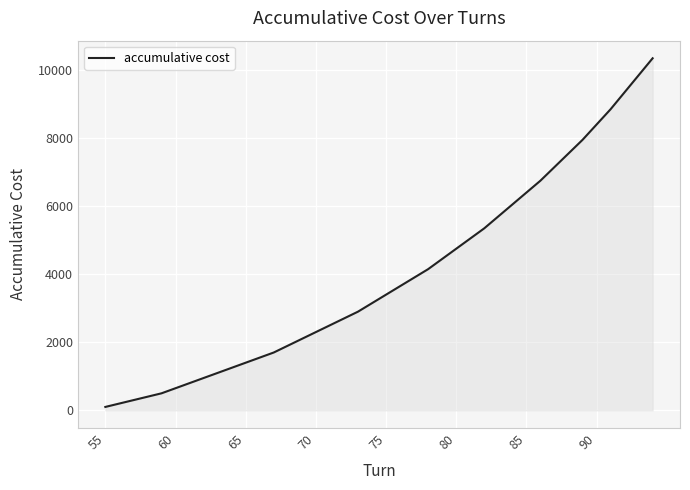

What is the greatest value displayed?

10350